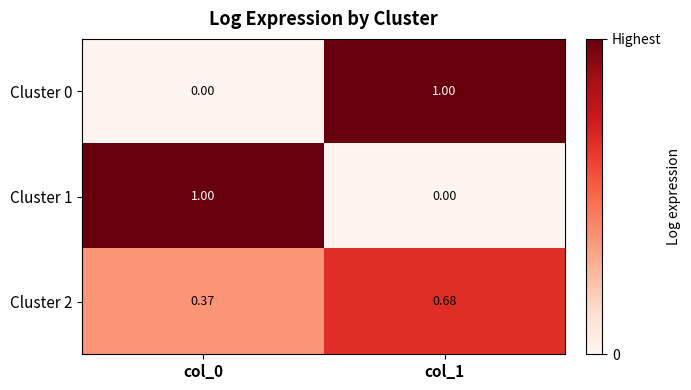

Is the value of Cluster 2 at col_1 greater than the value of Cluster 1 at col_1?

Yes